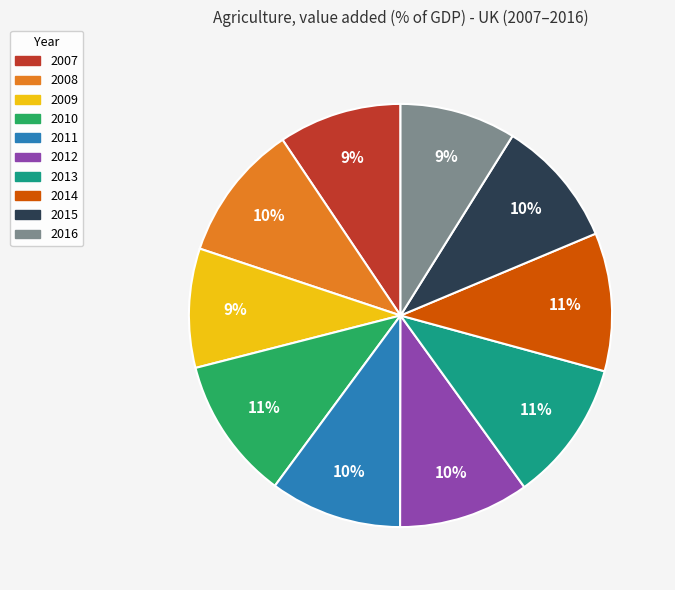

To the nearest percent, what is the combined percentage of 2009 and 2016?

18%